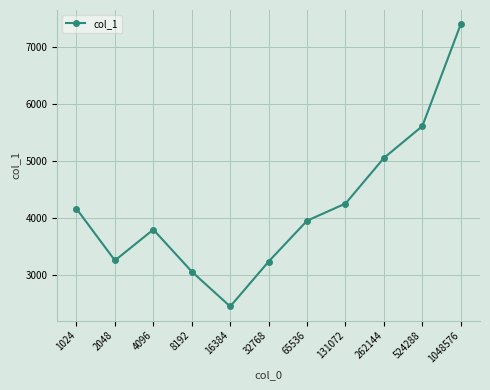

True or false: the data shows 3873.8 at 16384.

False